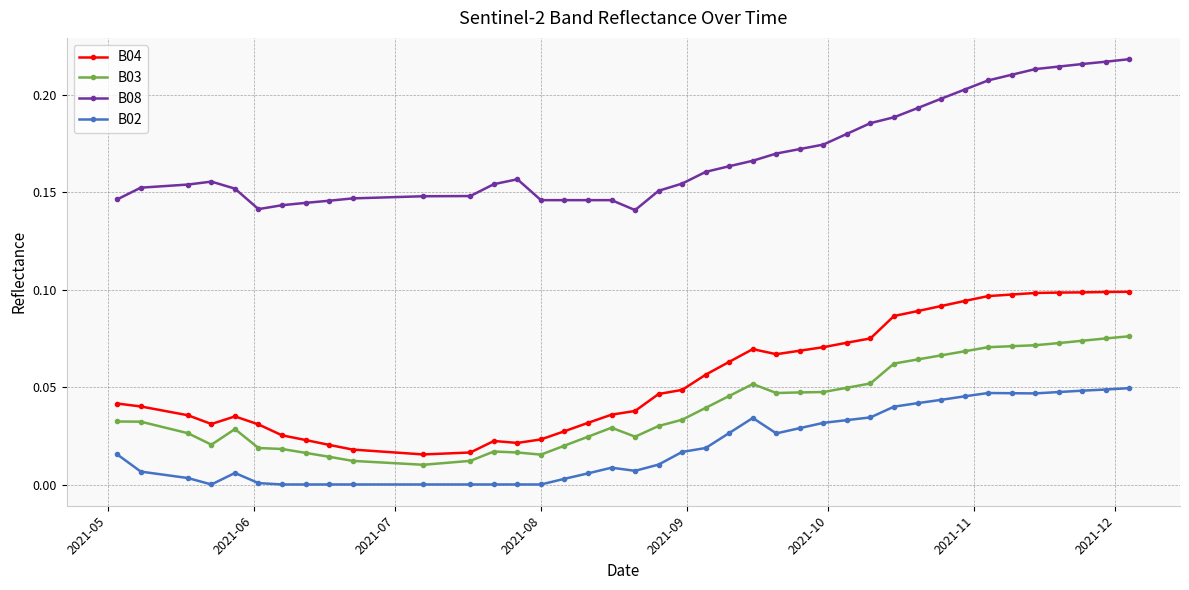

True or false: B03 and B02 intersect in this chart.

False